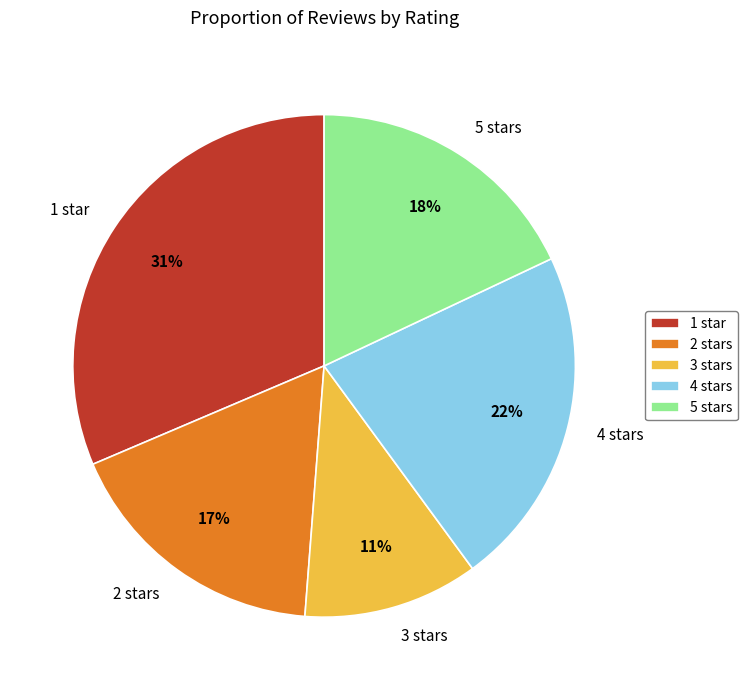

Rank the categories by value from lowest to highest.

3 stars, 2 stars, 5 stars, 4 stars, 1 star